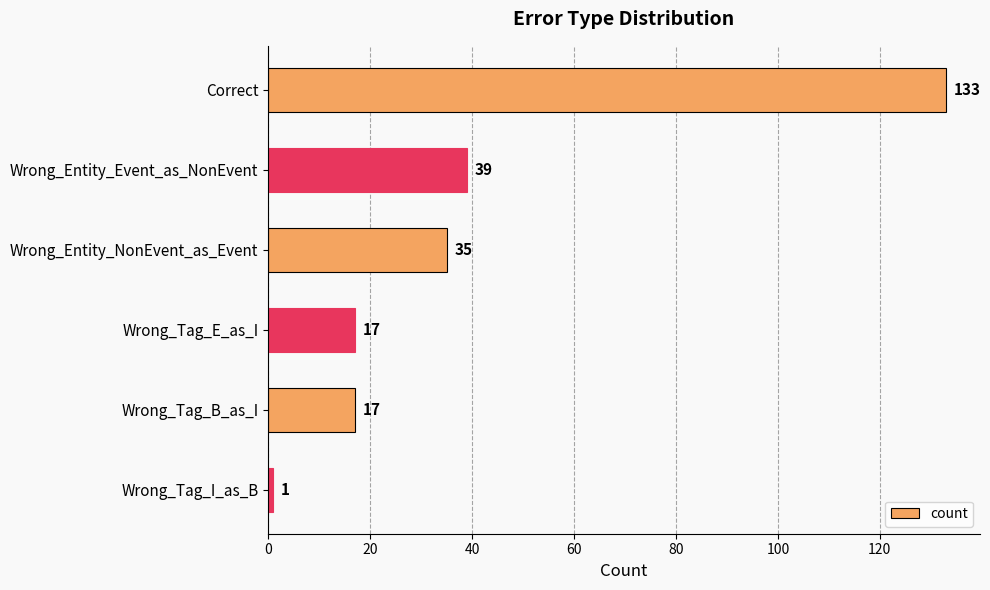

What is the maximum value shown in the chart?

133